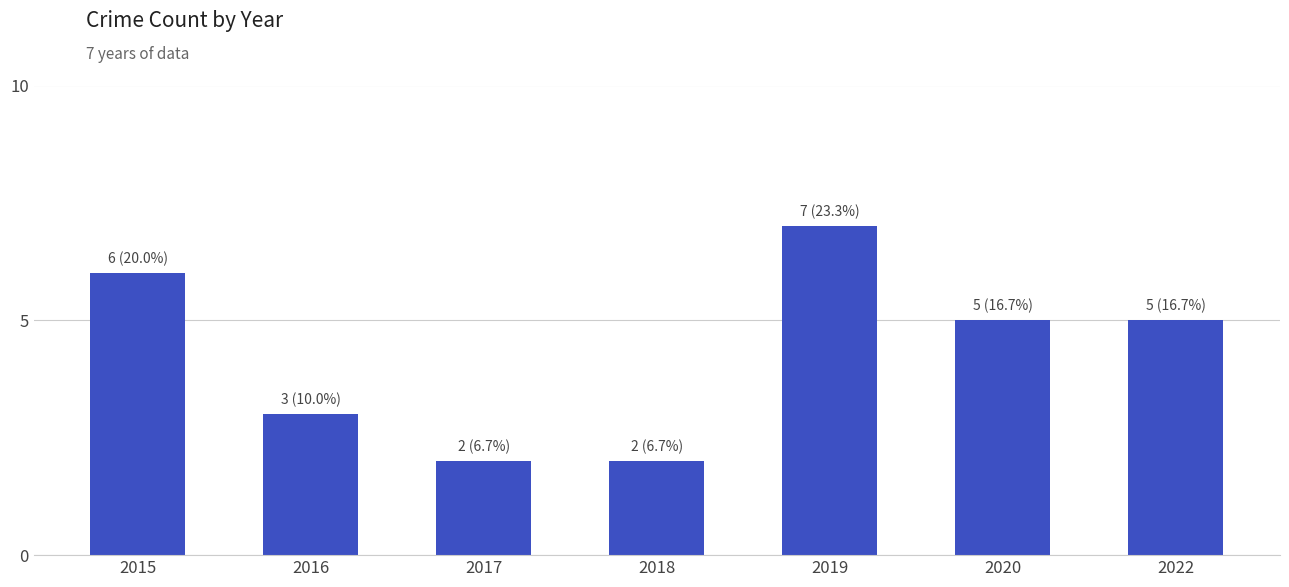

Reading left to right, extract all data points from this chart.

6	3	2	2	7	5	5